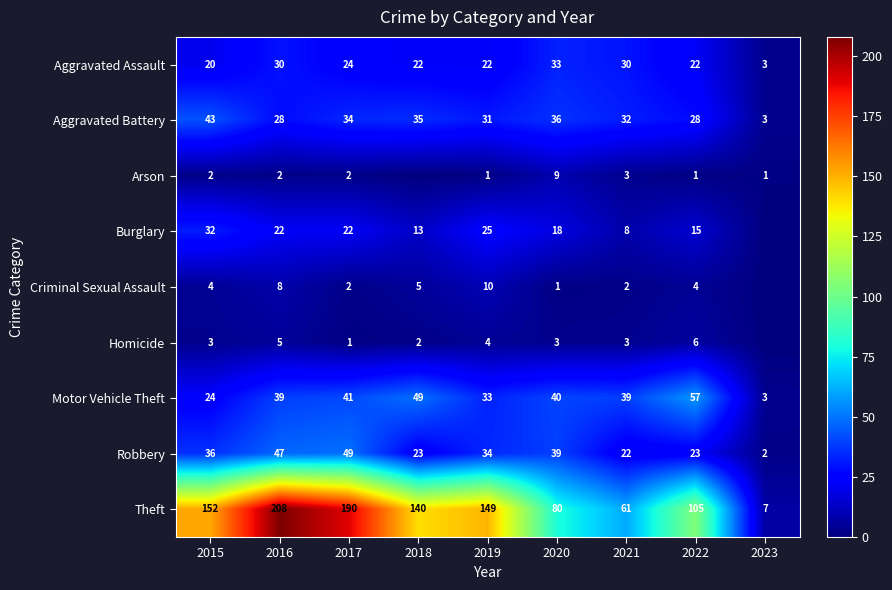

Read the Aggravated Assault value at 2015.

20